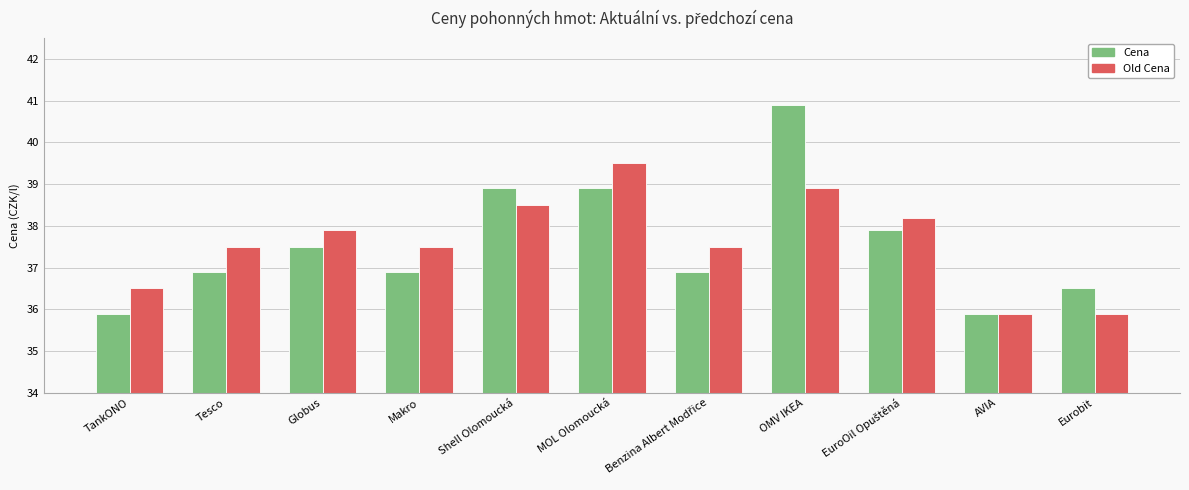

Which series has the largest range (max minus min)?

Cena